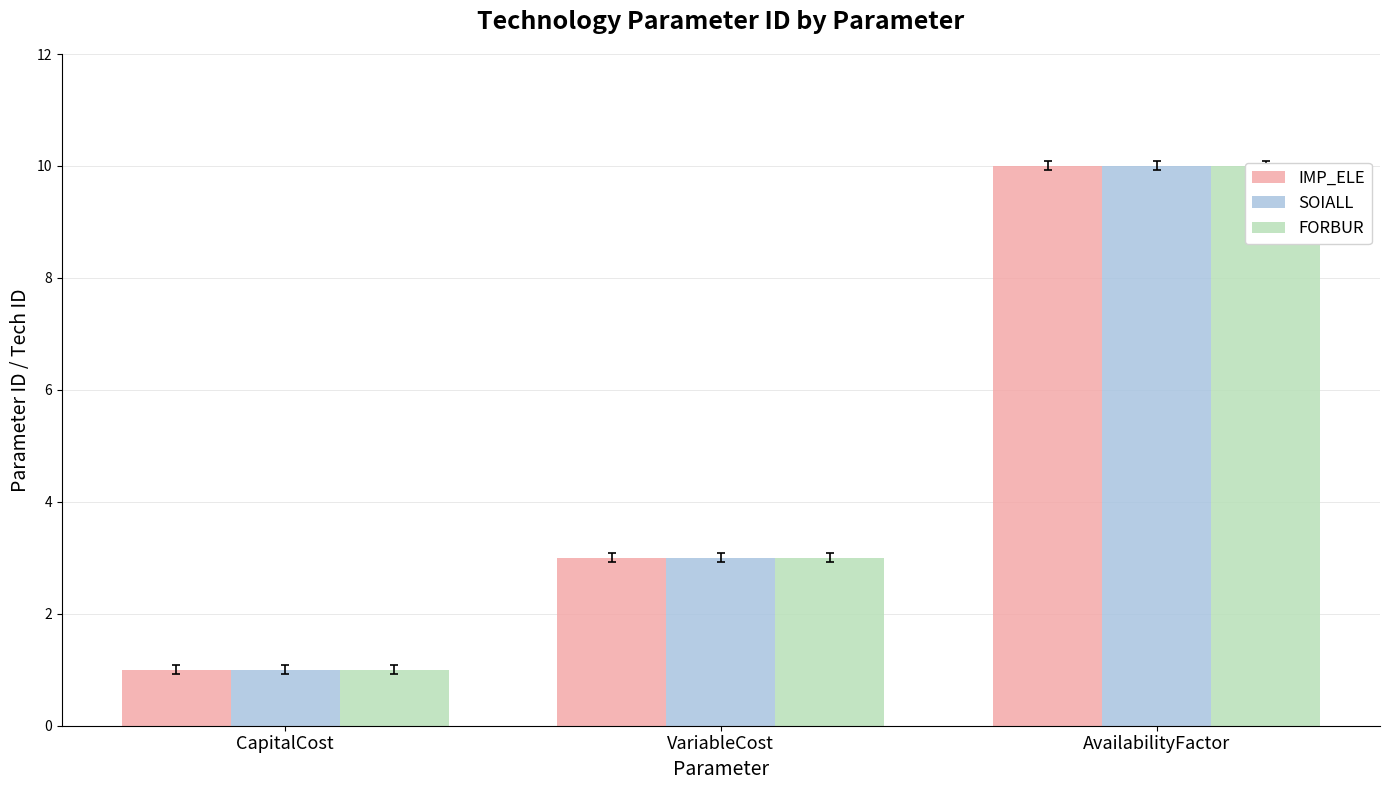

Is it true that IMP_ELE equals 3 at VariableCost?

True